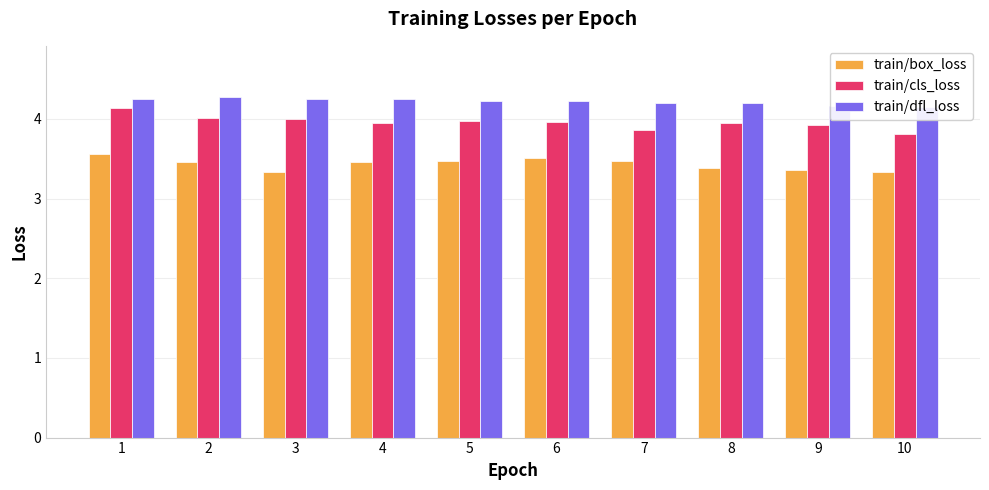

Rank the series by their average value, from lowest to highest.

train/box_loss, train/cls_loss, train/dfl_loss